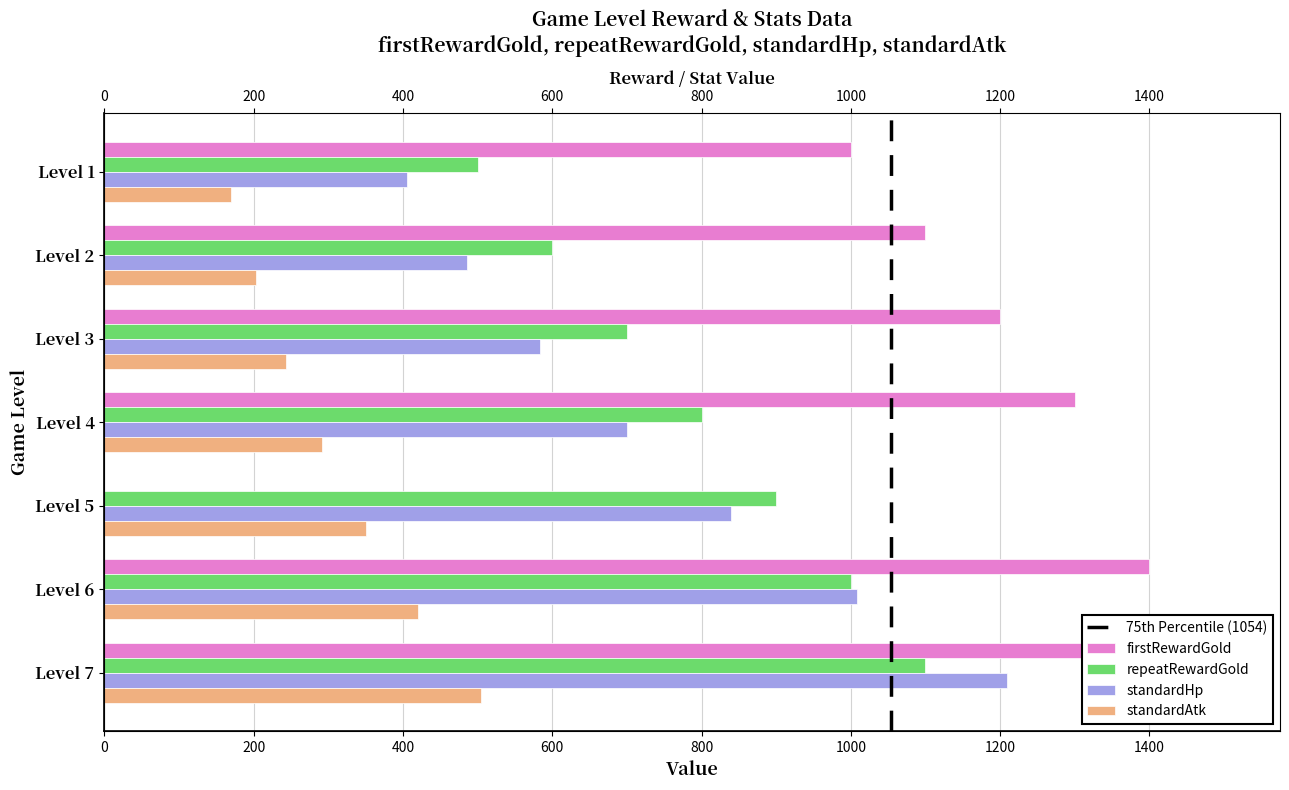

What are all the series names shown in the legend?

firstRewardGold, repeatRewardGold, standardHp, standardAtk